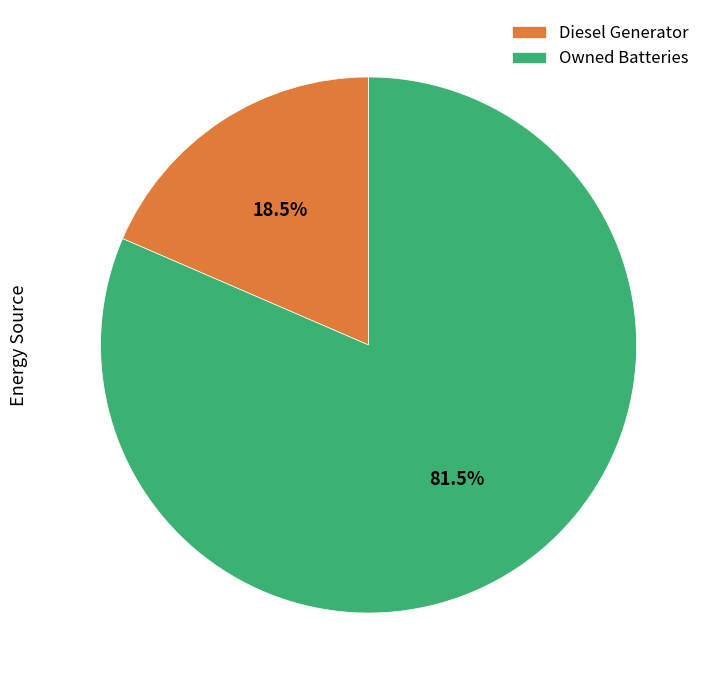

What is the ratio of the value at Owned Batteries to the value at Diesel Generator?

4.4